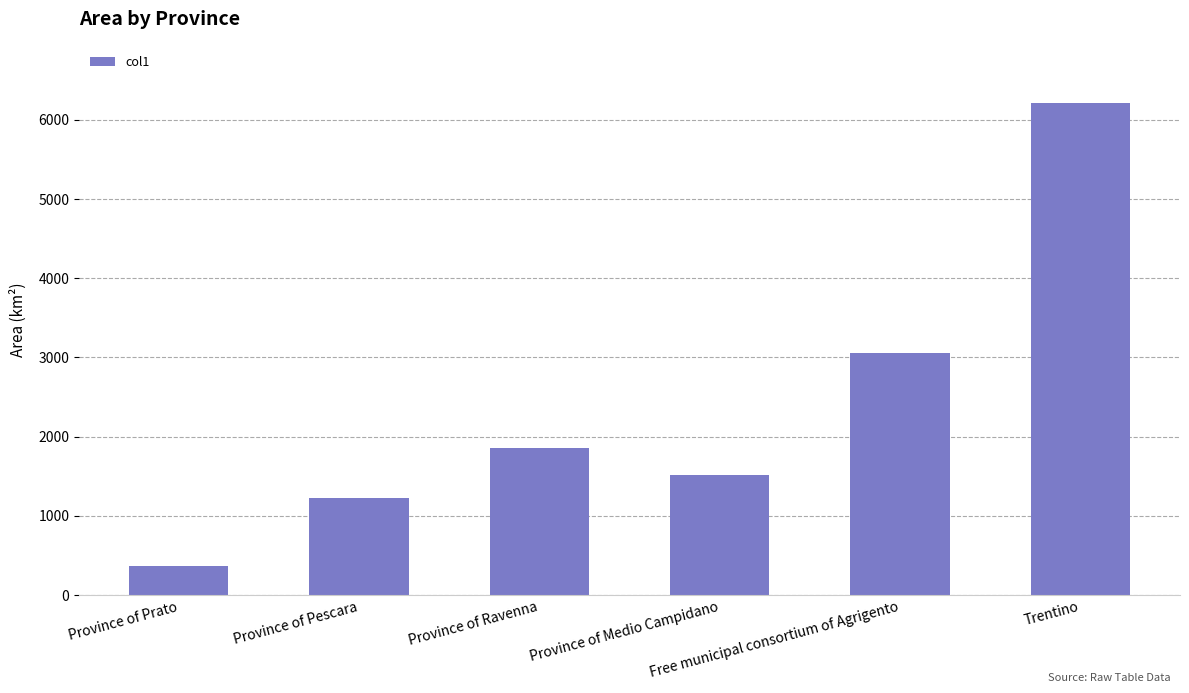

What is the change in value from Province of Ravenna to Trentino?

+4348.5